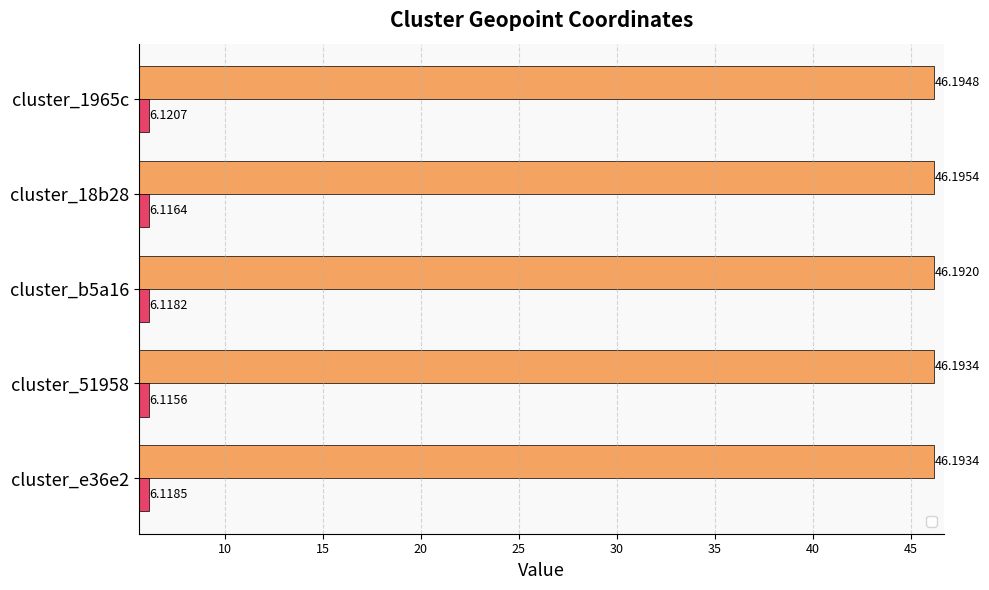

Count the number of data series in this chart.

2